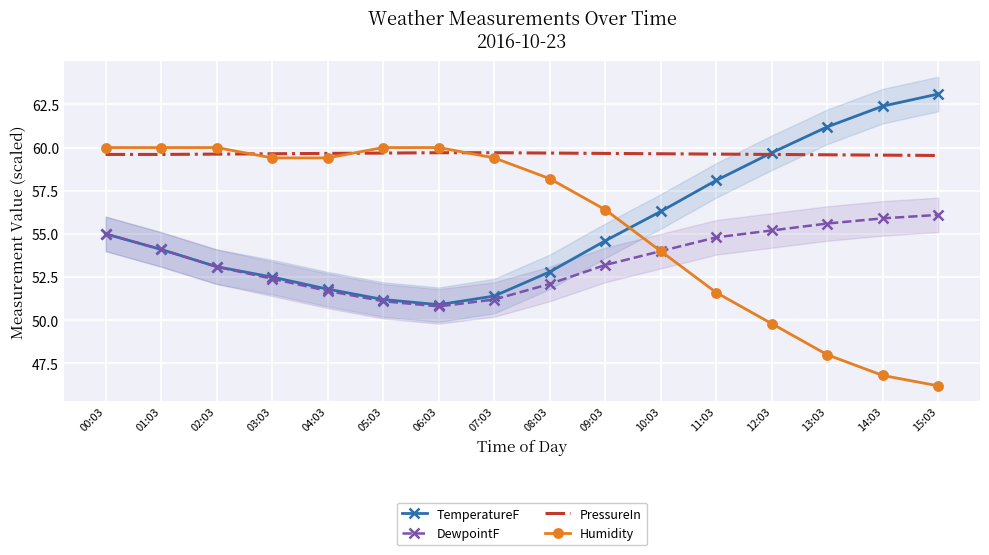

Between 05:03 and 10:03, which series saw the biggest shift?

Humidity